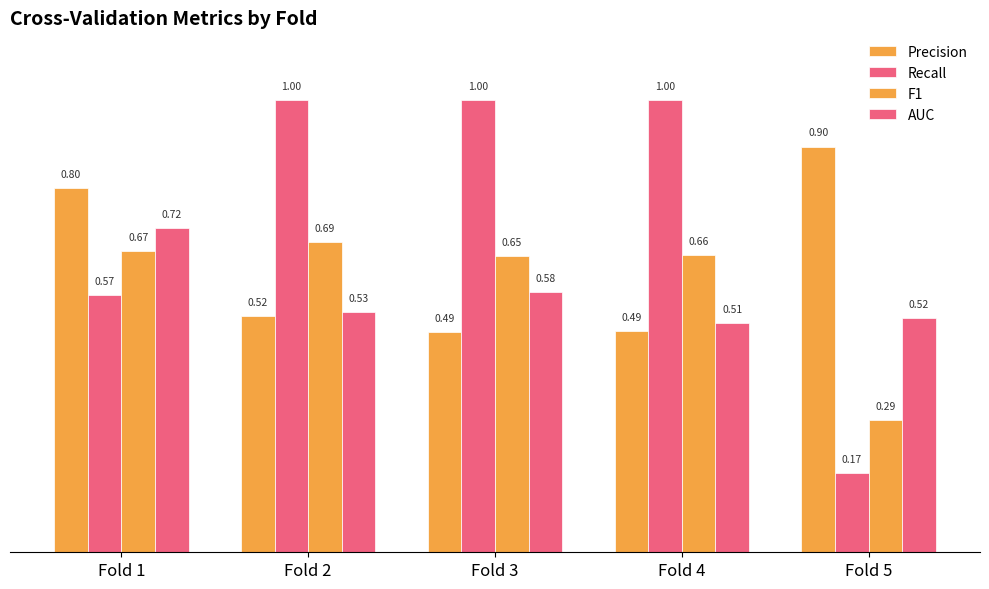

At which label is F1 closest to 0?

Fold 5